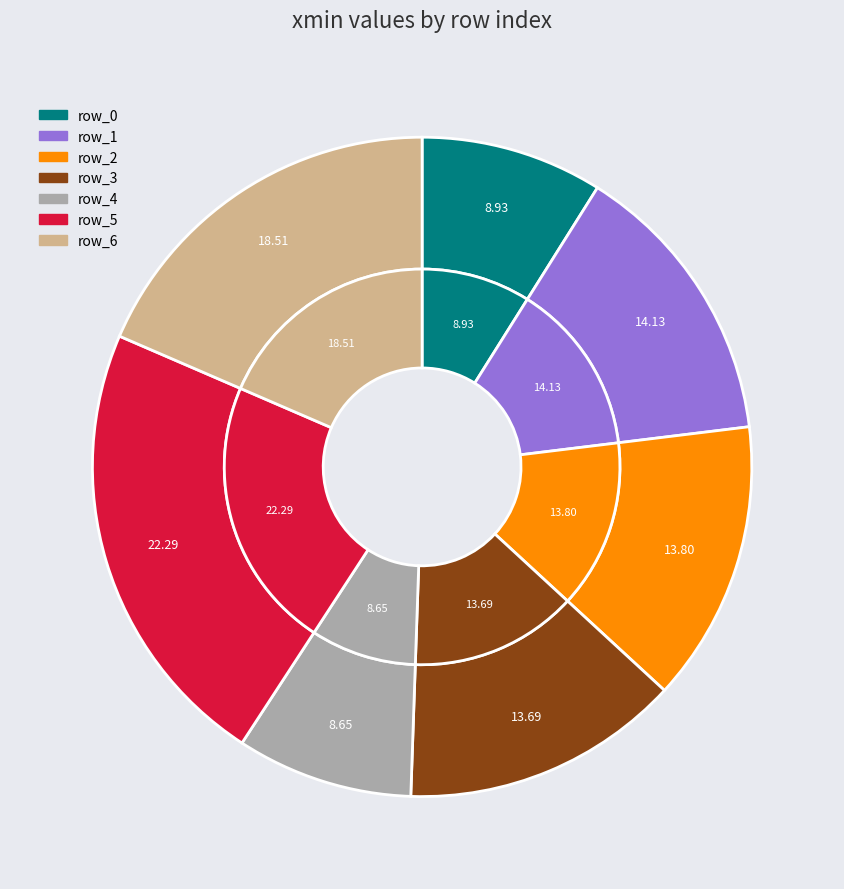

The row_2 slice represents 14% of the pie. True or false?

True